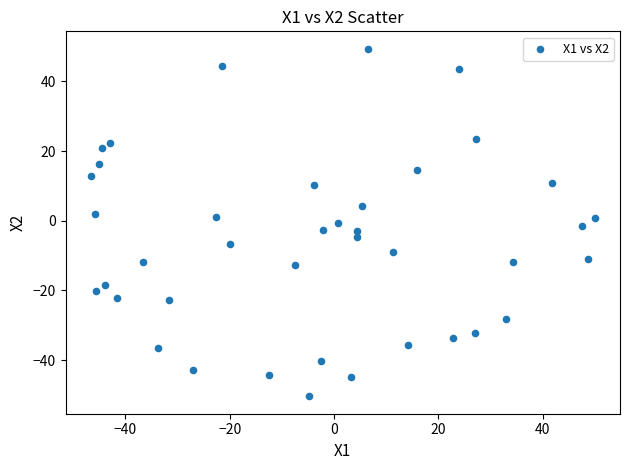

What is the range of X values (max minus min)?

96.6